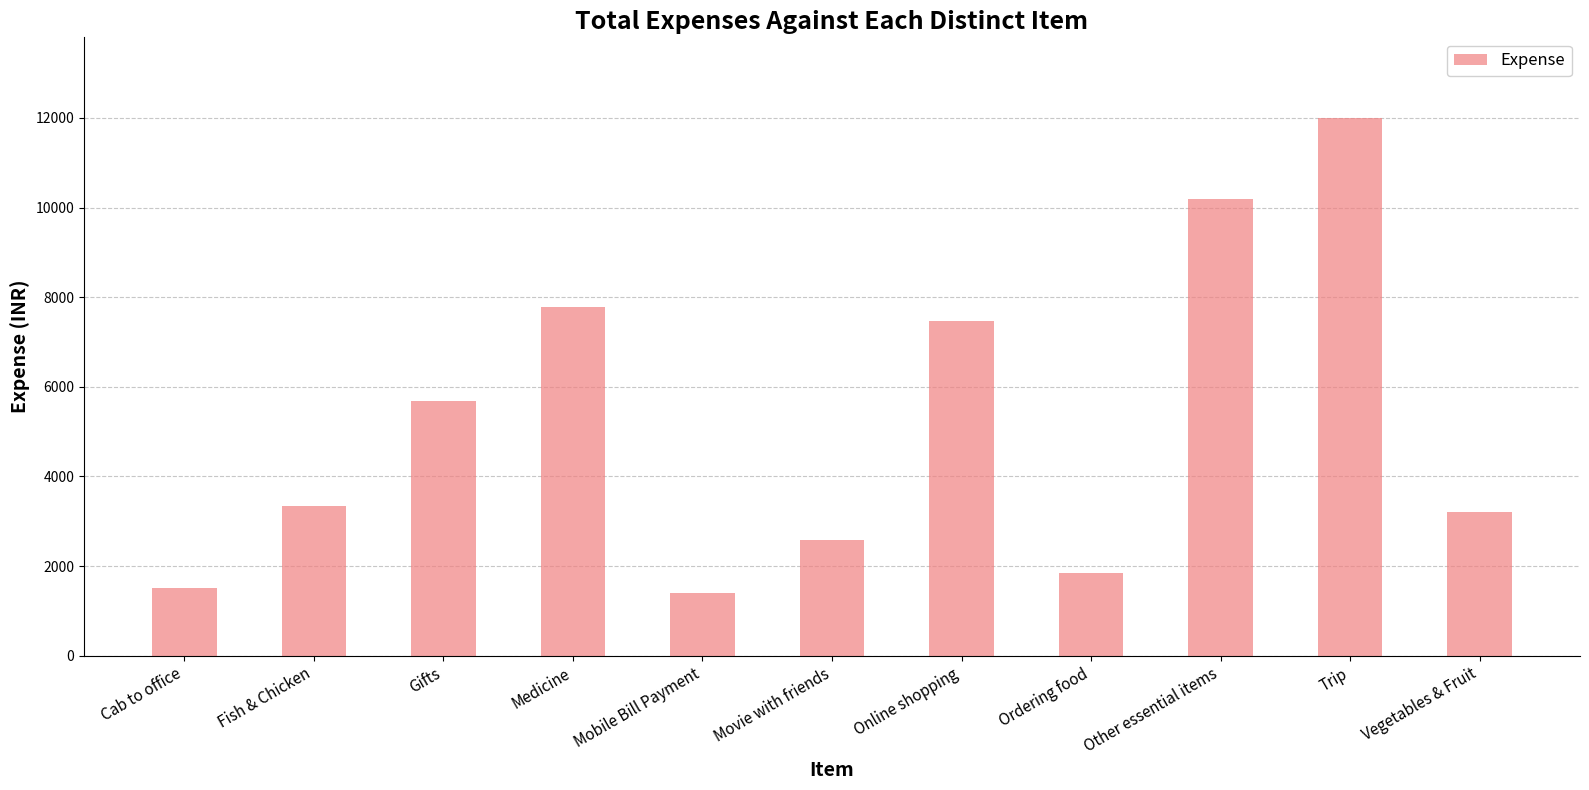

Count the number of categories in the chart.

11